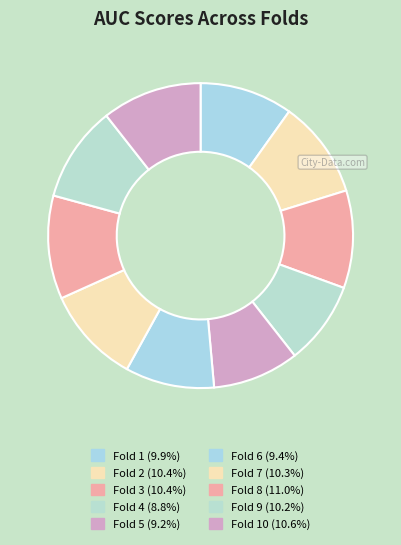

How many segments does this pie chart have?

10